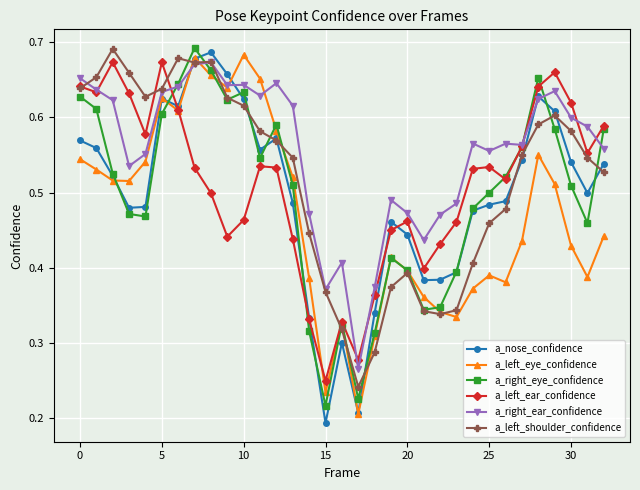

How many lines are shown in the chart?

6